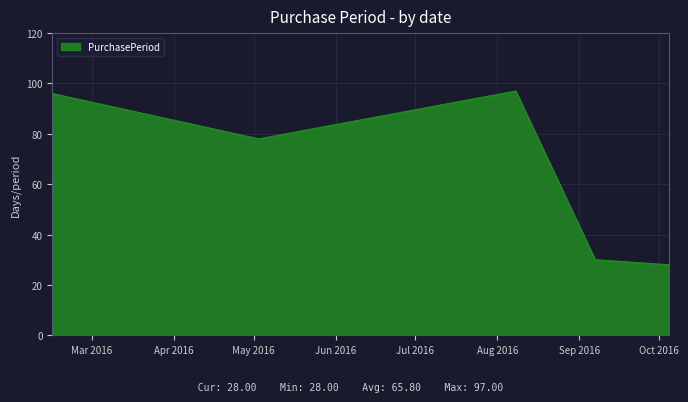

What is the maximum value shown in the chart?

97